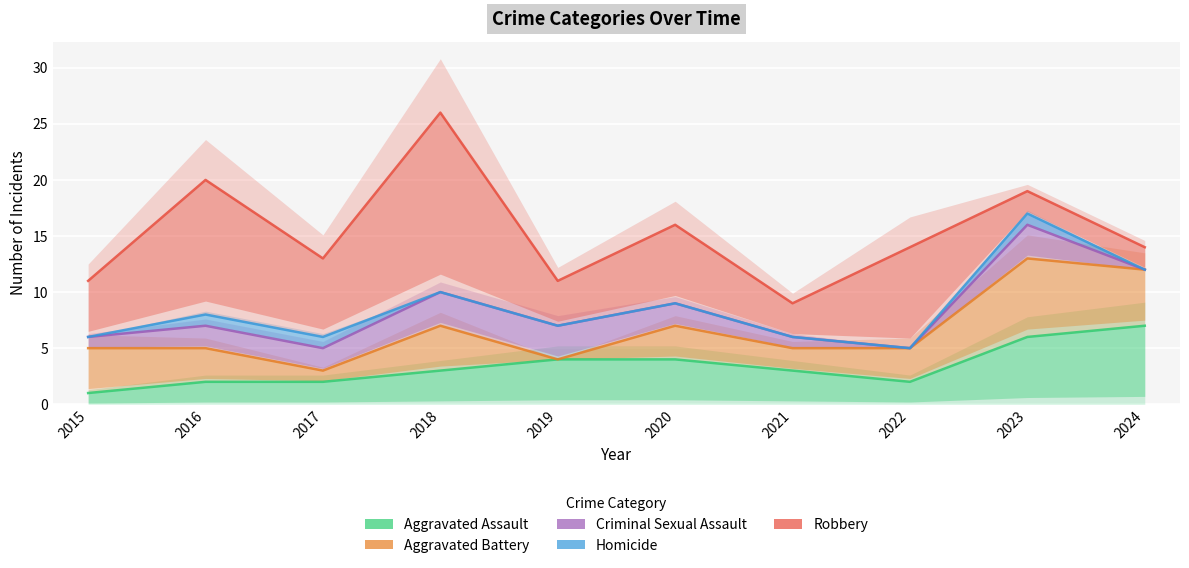

What is the difference between the Homicide values at 2020 and 2016?

1